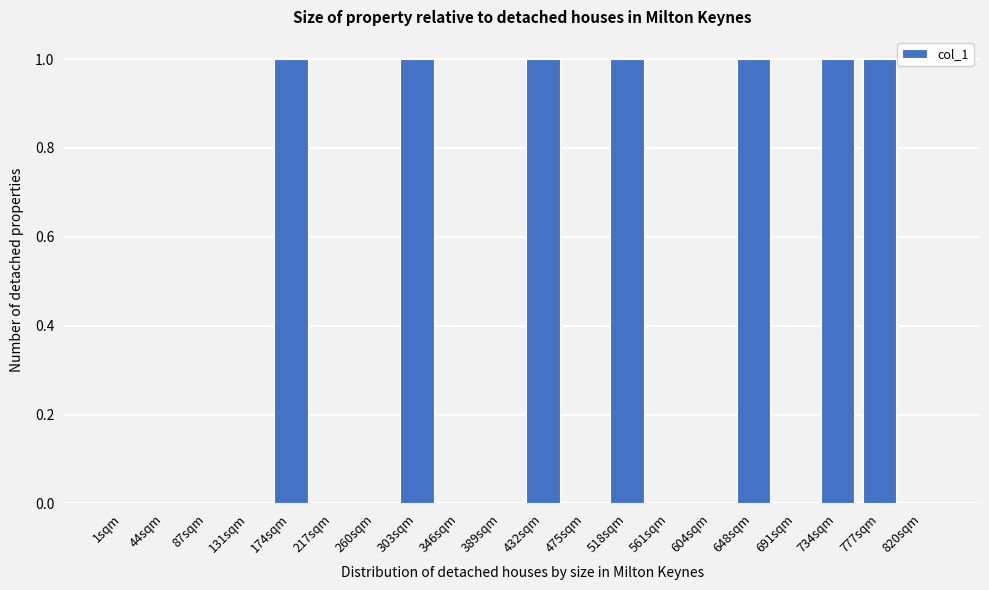

Reading left to right, what are all the values shown in this chart?

1sqm=0	44sqm=0	87sqm=0	131sqm=0	174sqm=1	217sqm=0	260sqm=0	303sqm=1	346sqm=0	389sqm=0	432sqm=1	475sqm=0	518sqm=1	561sqm=0	604sqm=0	648sqm=1	691sqm=0	734sqm=1	777sqm=1	820sqm=0